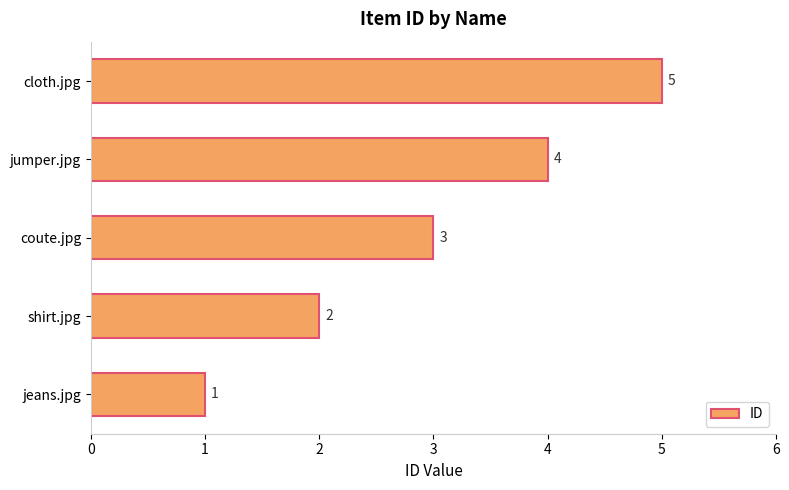

Count the values in the range 2 to 4.

3